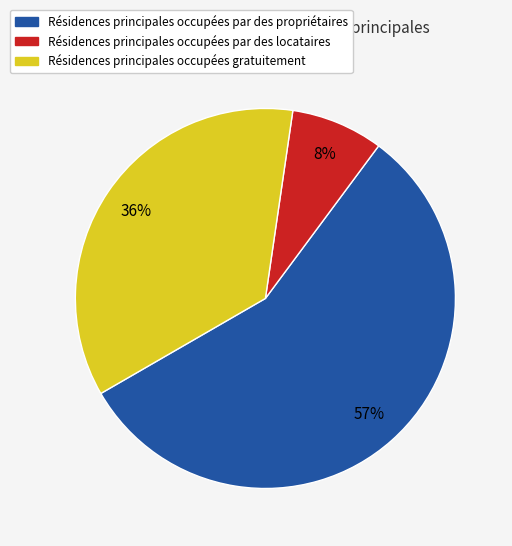

To the nearest percent, what is the difference between the largest and smallest slice percentages?

49%